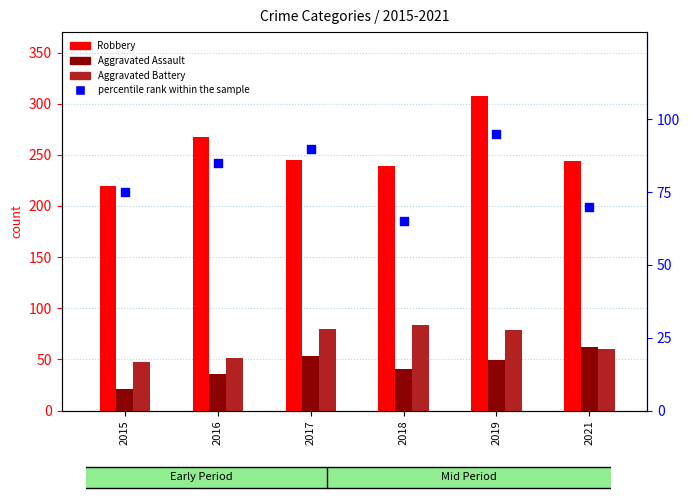

Is the value of percentile rank within the sample at 2019 greater than the value of Aggravated Battery at 2021?

Yes